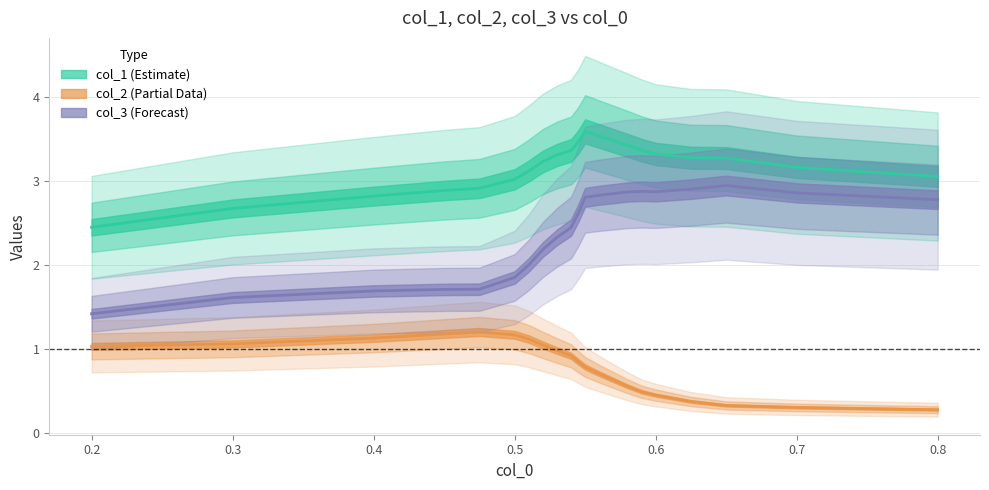

The col_2 (Partial Data) series shows 1.3 at 0.9. True or false?

False